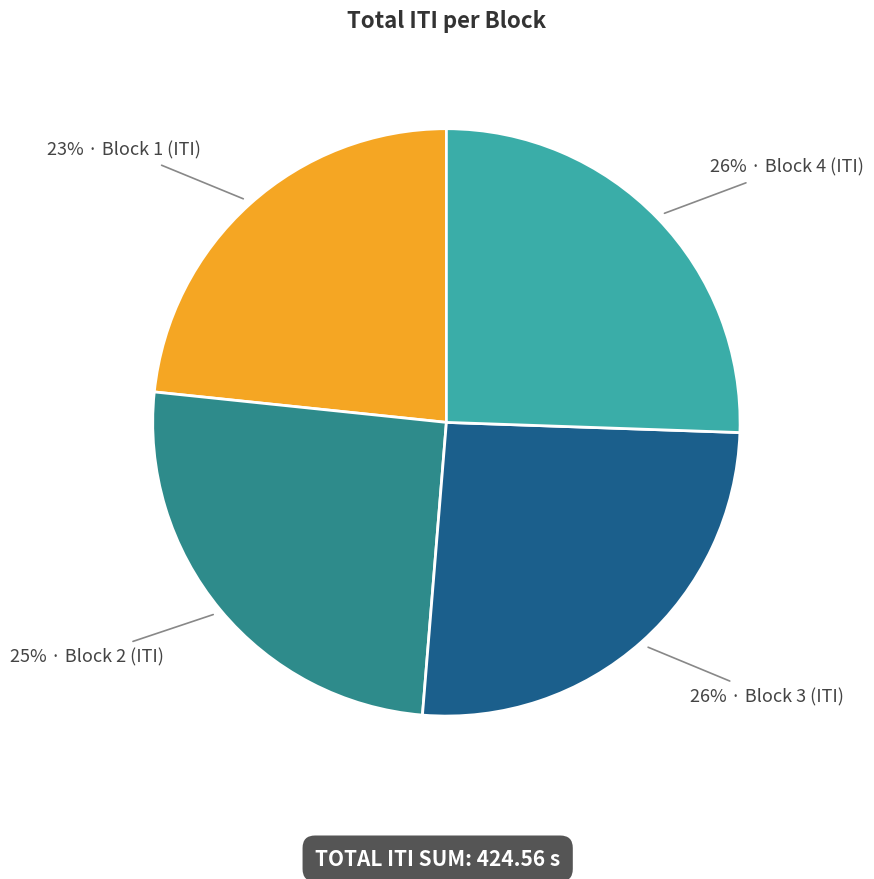

To the nearest percent, what is the average slice percentage?

25%